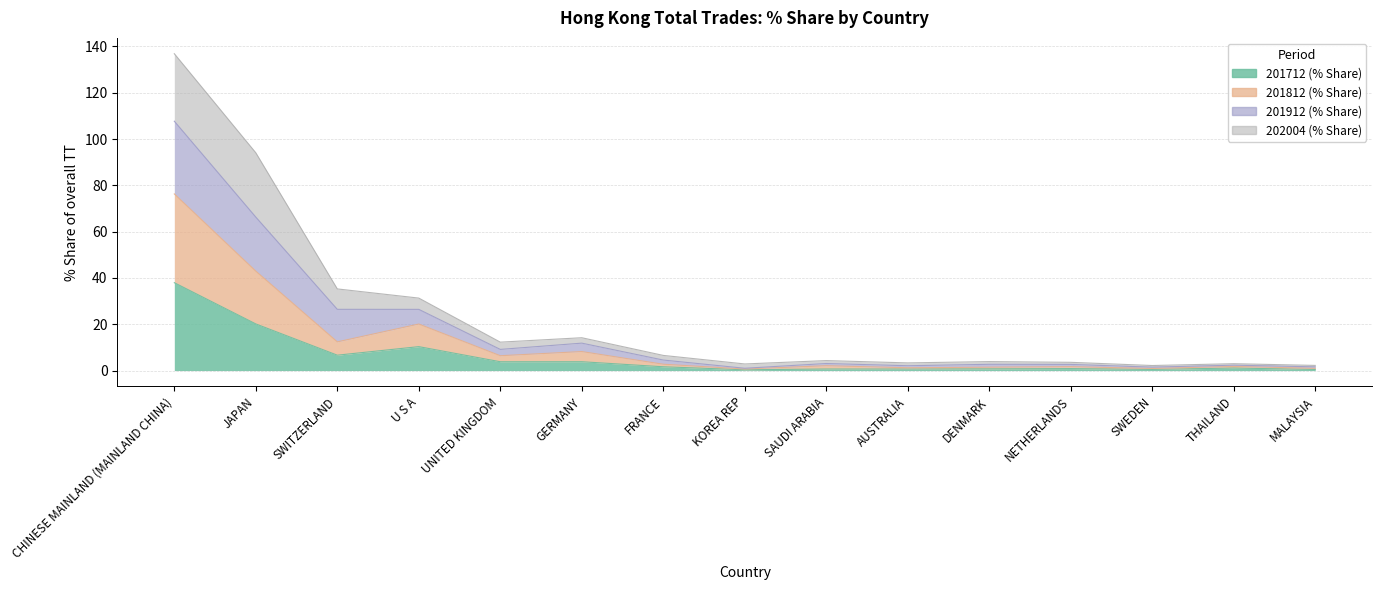

At which category does 201912 (% Share) reach its first local peak?

GERMANY